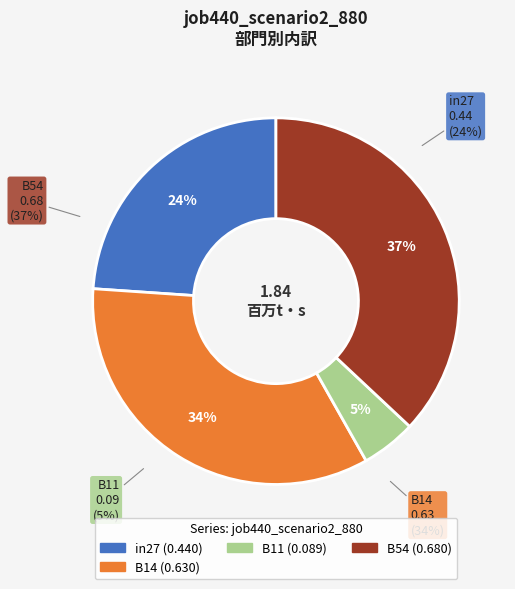

To the nearest percent, what is the difference between the B11 and B54 slice percentages?

32%